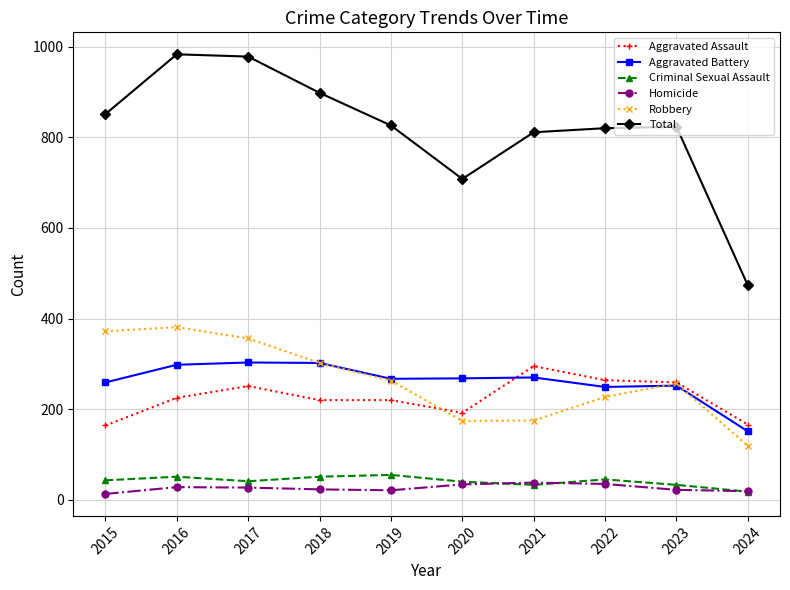

What are all the series names shown in the legend?

Aggravated Assault, Aggravated Battery, Criminal Sexual Assault, Homicide, Robbery, Total